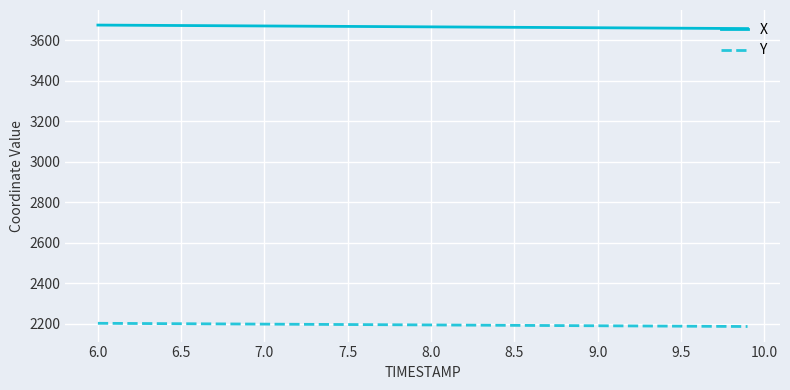

What is the minimum value shown in the chart?

2186.7